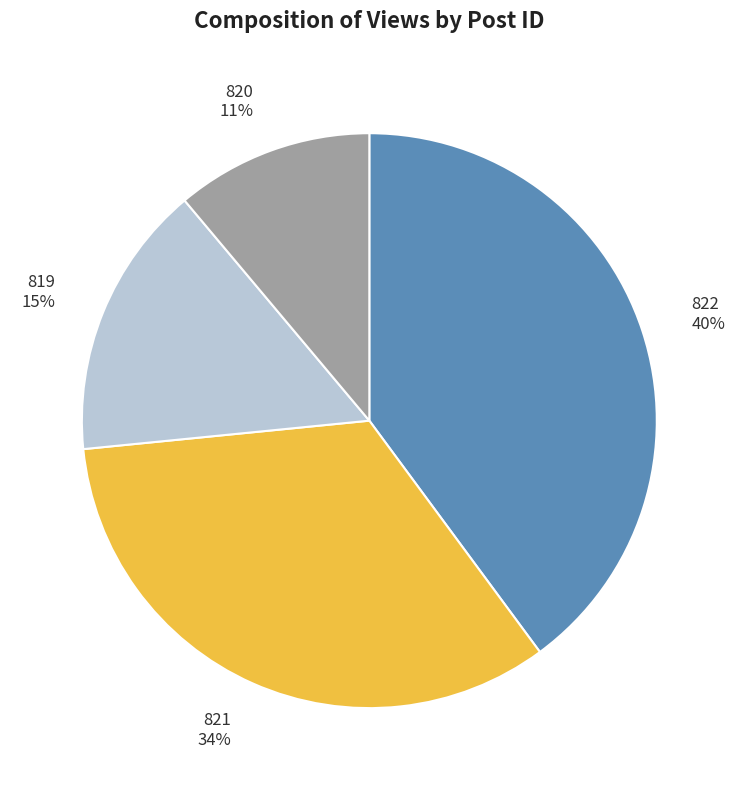

Count the number of slices in the pie.

4